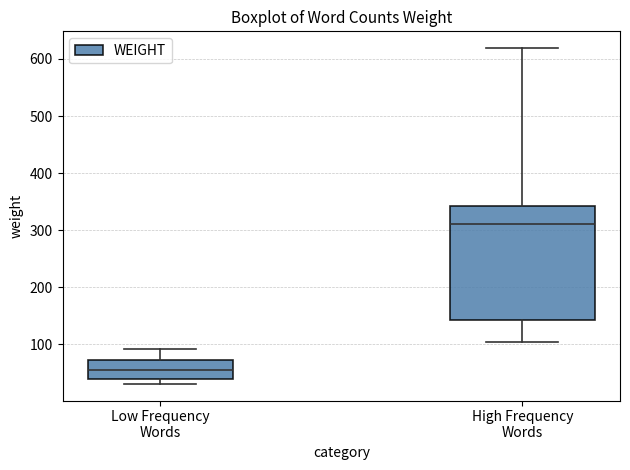

Which box's median line is the lowest?

Low Frequency Words